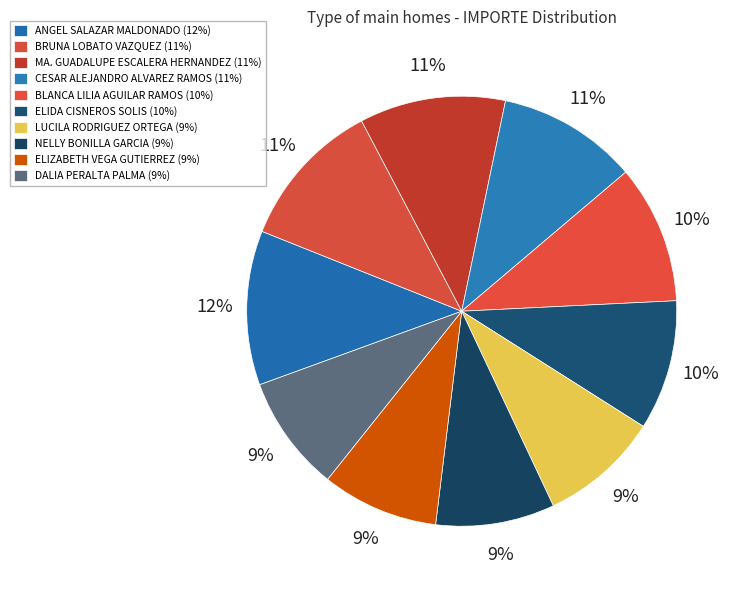

Is the sum of ELIZABETH VEGA GUTIERREZ and NELLY BONILLA GARCIA greater than half?

No